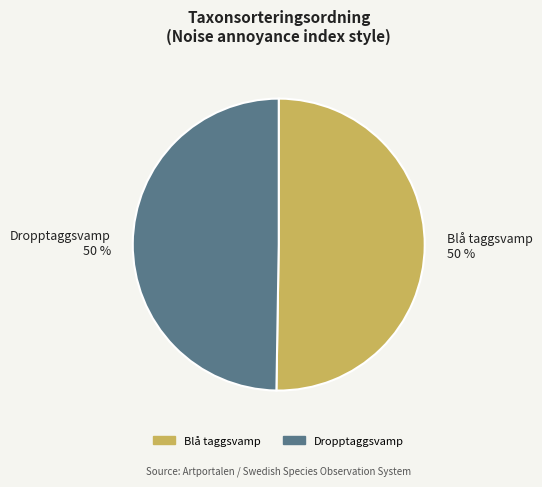

What is the ratio of the value at Blå taggsvamp to the value at Dropptaggsvamp?

1.0